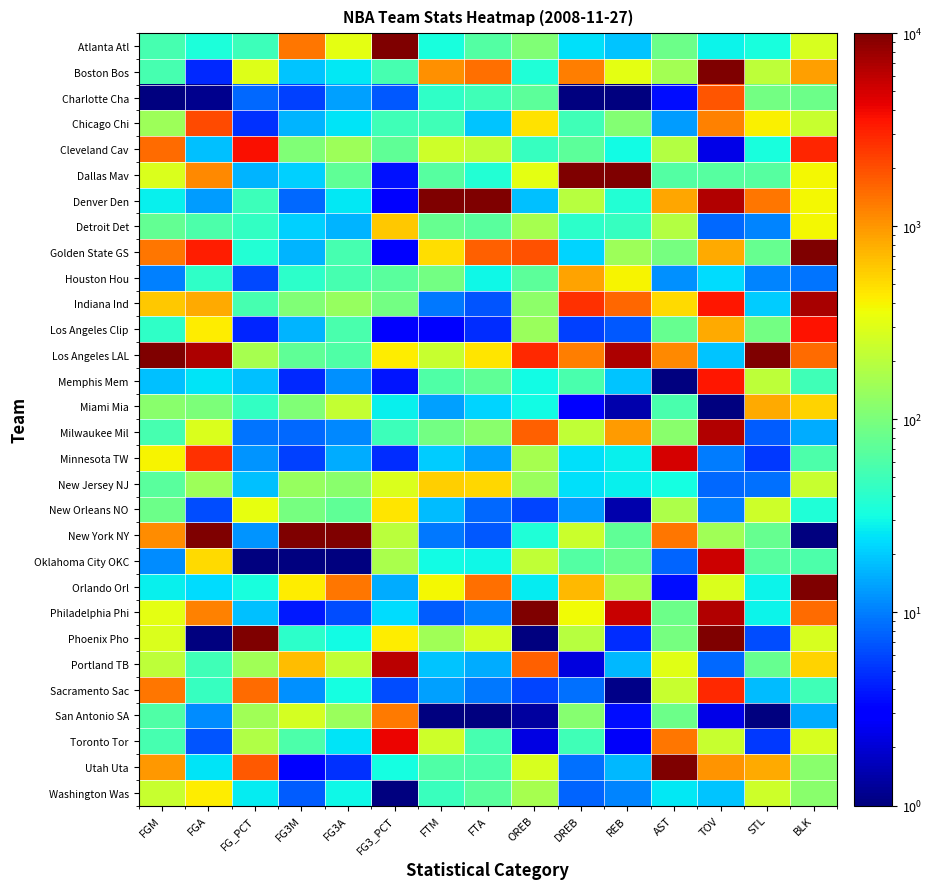

Which label corresponds to the smallest value in the chart?

FGM